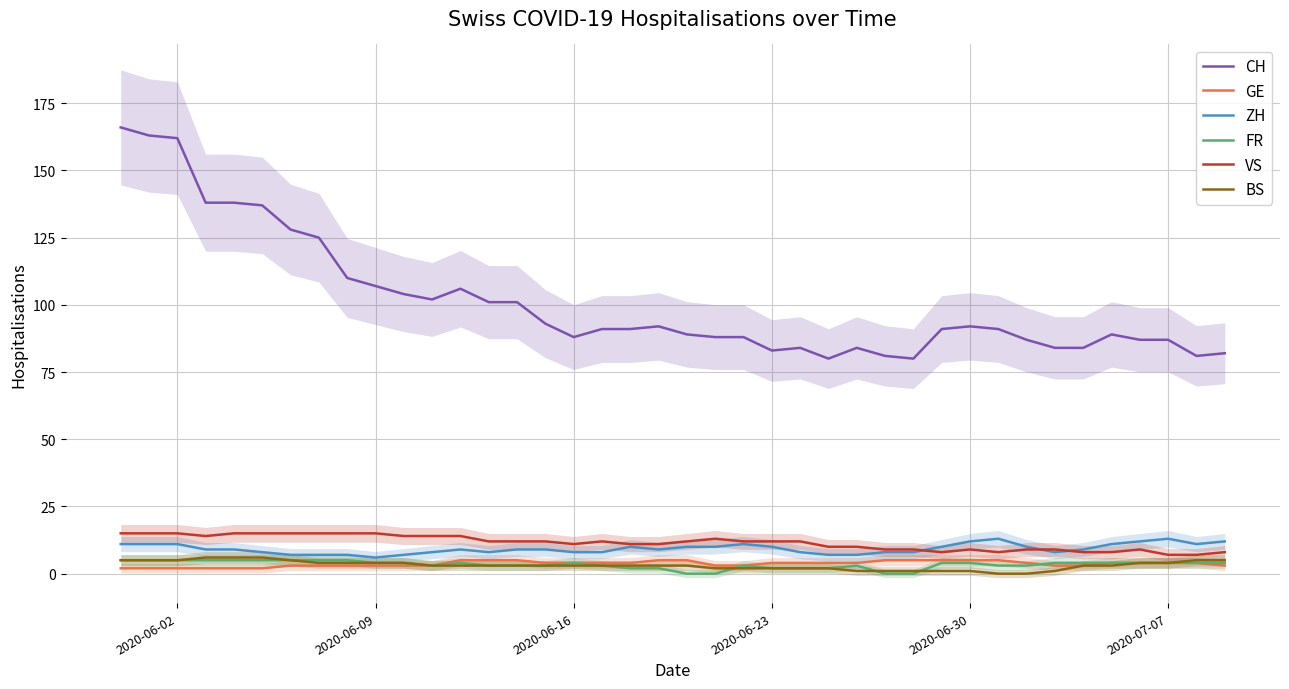

What is the maximum value for VS?

15